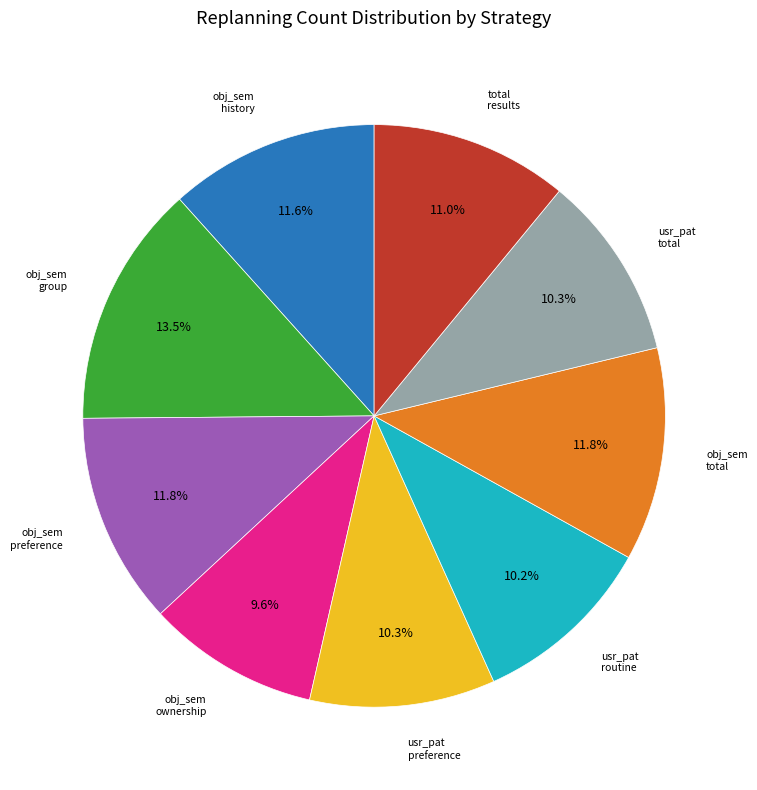

Is there any slice that represents more than half of the pie?

No